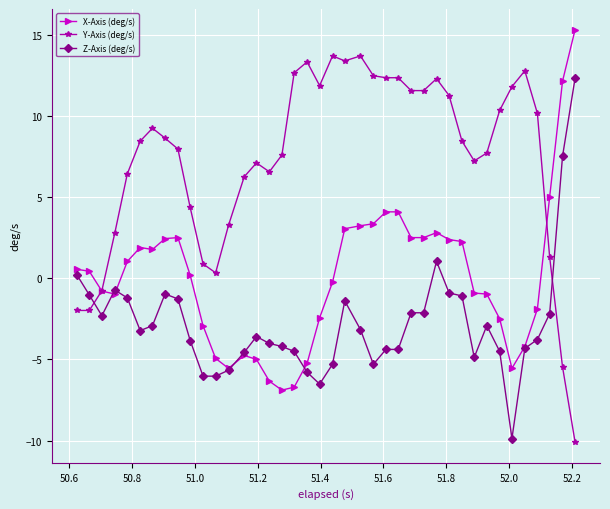

What is the lowest value of the X-Axis (deg/s) series?

-6.9